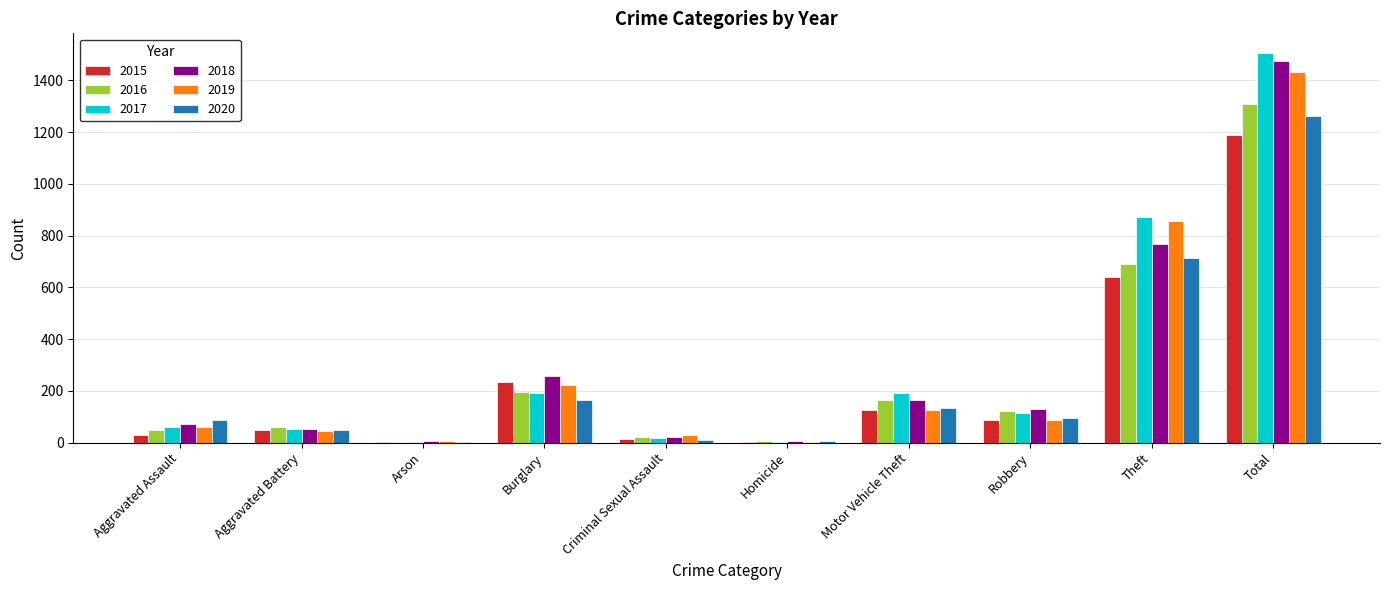

Where is 2015 nearest to the value 596?

Theft